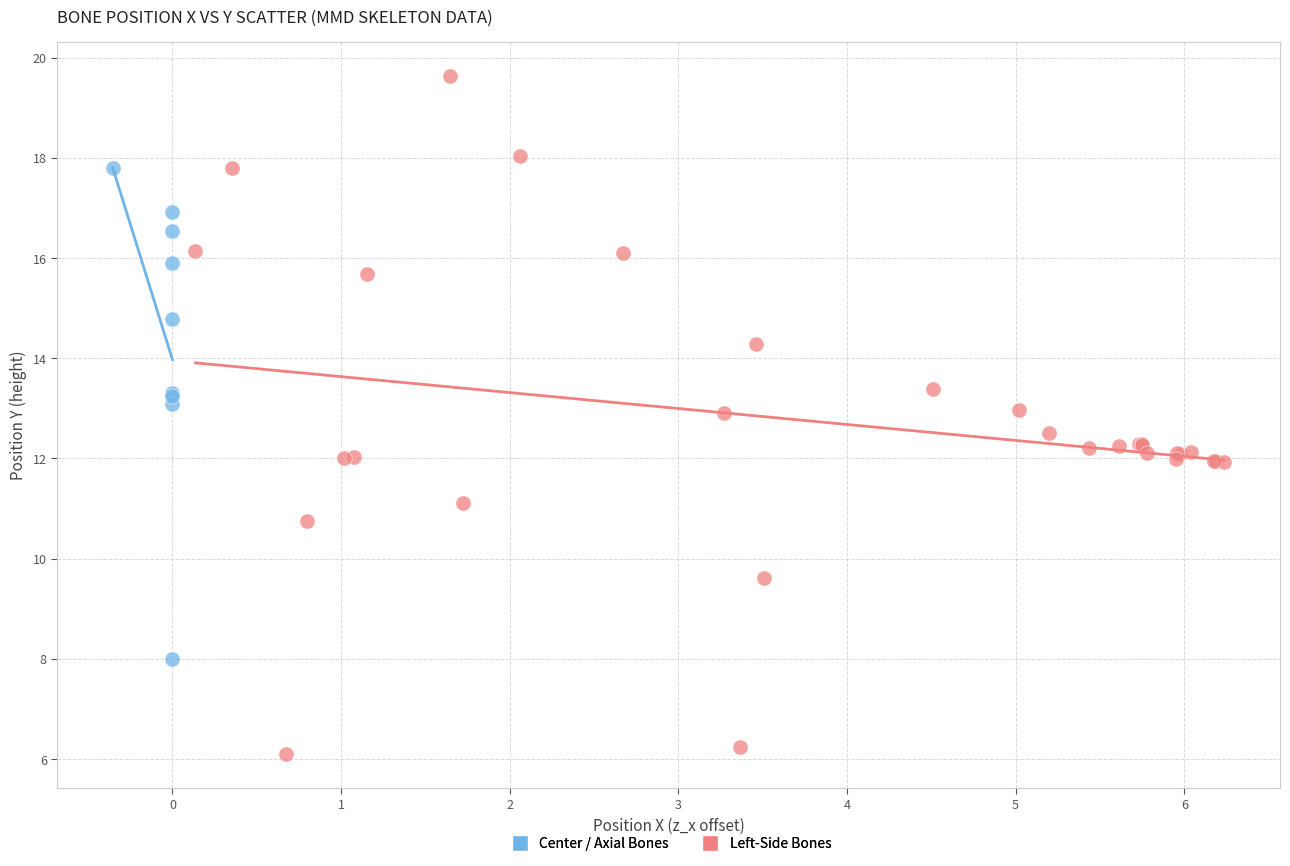

Which series contains the lowest Y value?

Left-Side Bones